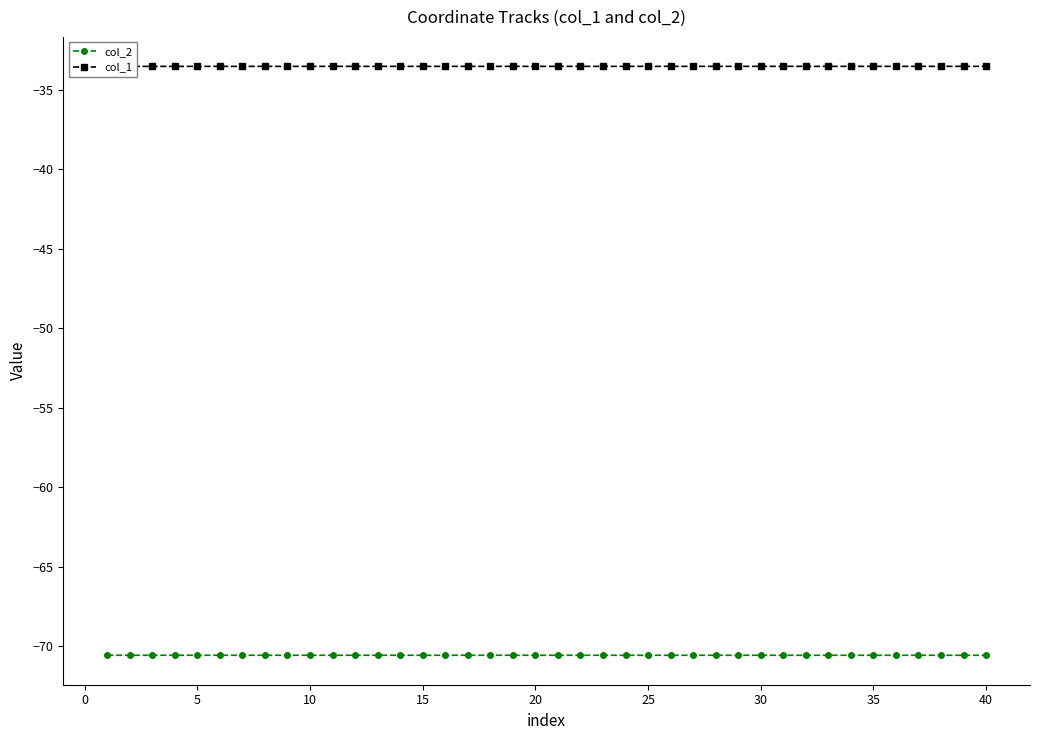

The col_2 series shows -92.2 at 20. True or false?

False